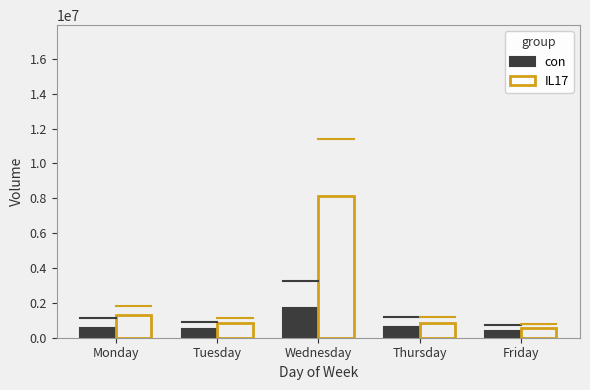

How many data points in con are less than 585974?

2